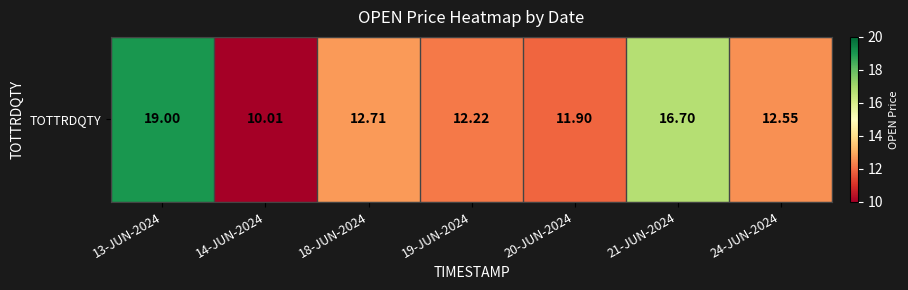

Reading left to right, list all the values displayed in this chart.

19.0	10.0	12.7	12.2	11.9	16.7	12.6